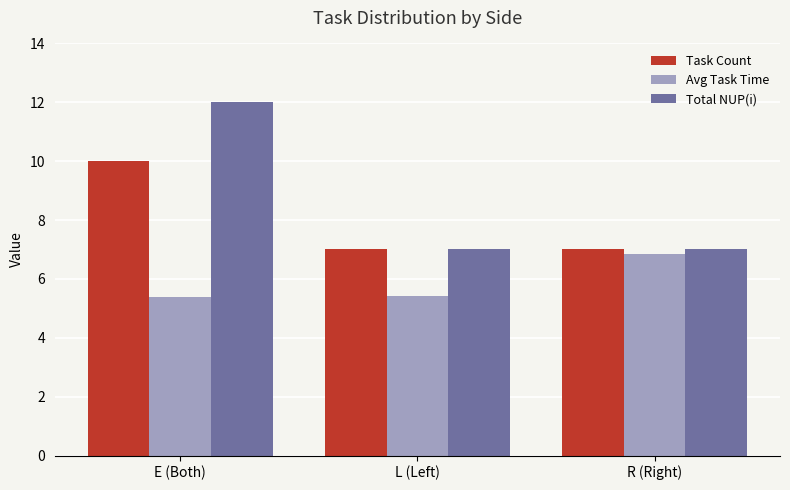

What position from the left is L (Left)?

2